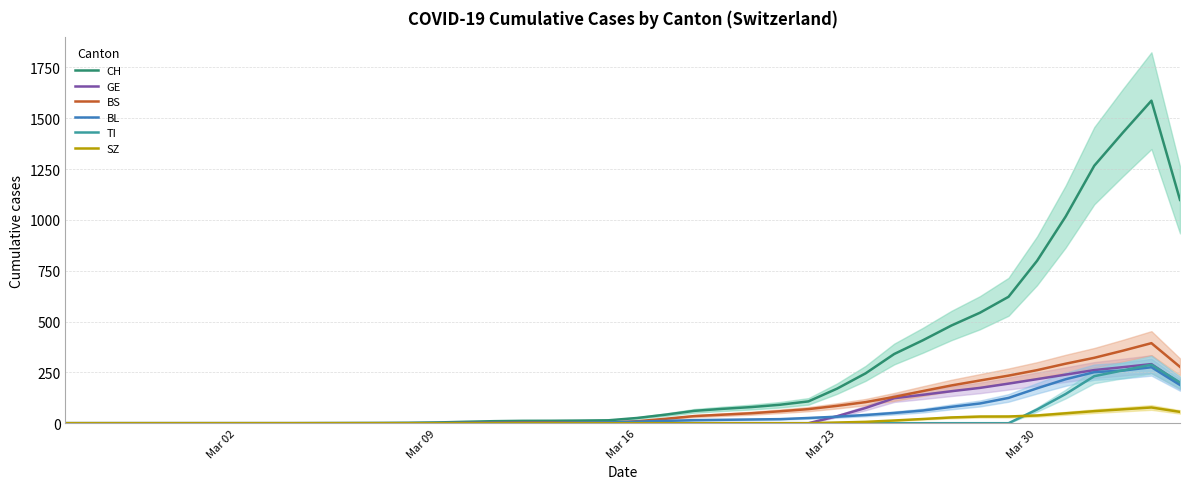

What is the sum of all SZ values?

485.3